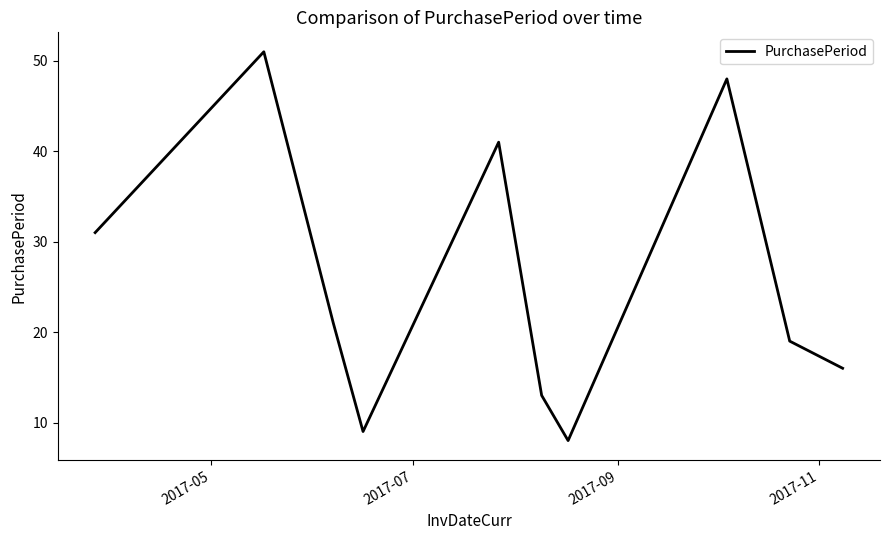

How many lines are shown in the chart?

1